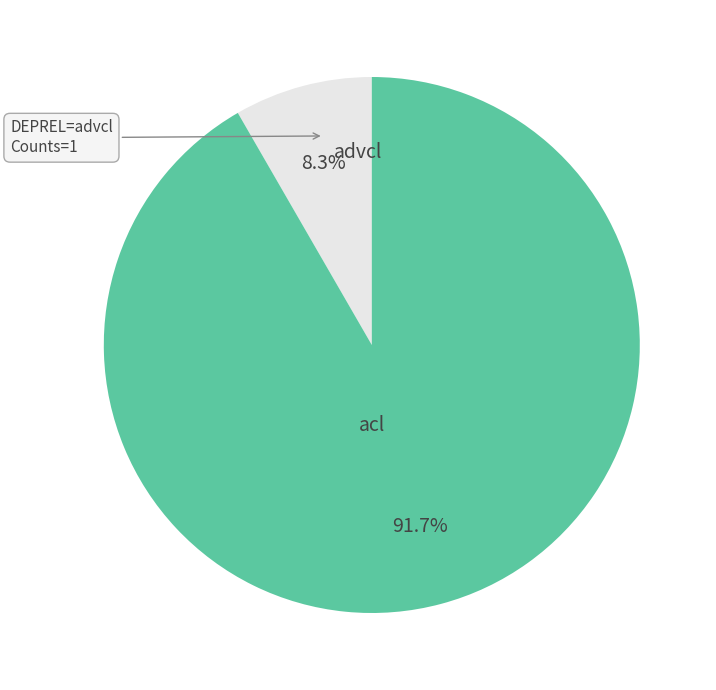

Is it true that advcl is 8% of the pie?

True